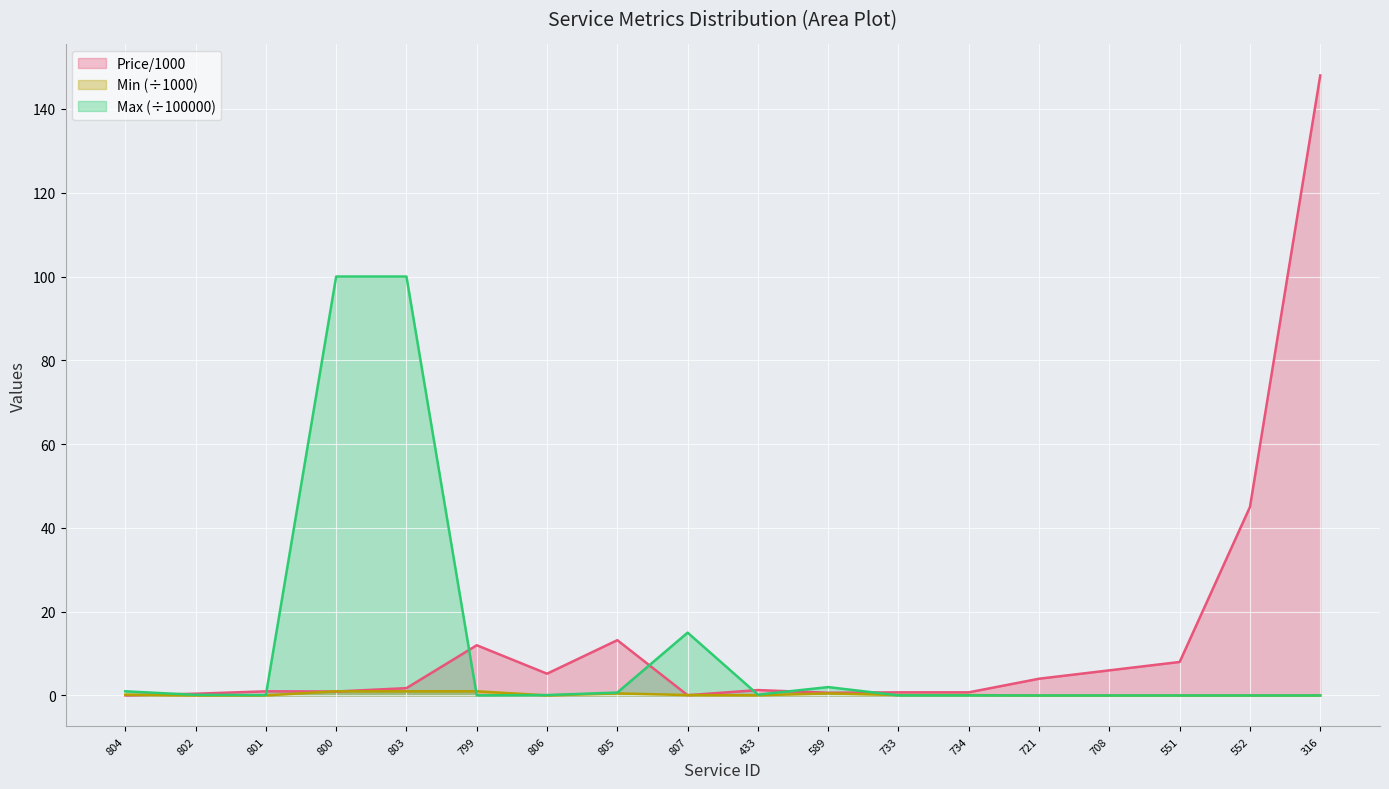

What position from the left is 316?

18